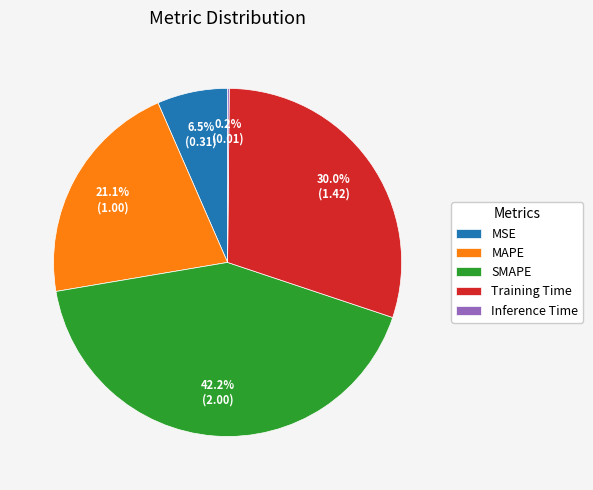

The MAPE slice represents 14% of the pie. True or false?

False